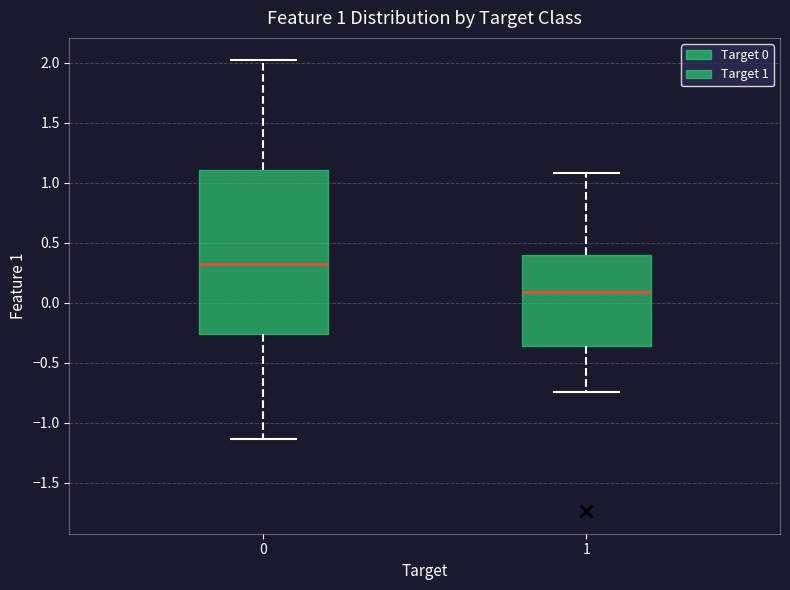

Which box is the tallest, from its lower edge to its upper edge?

0